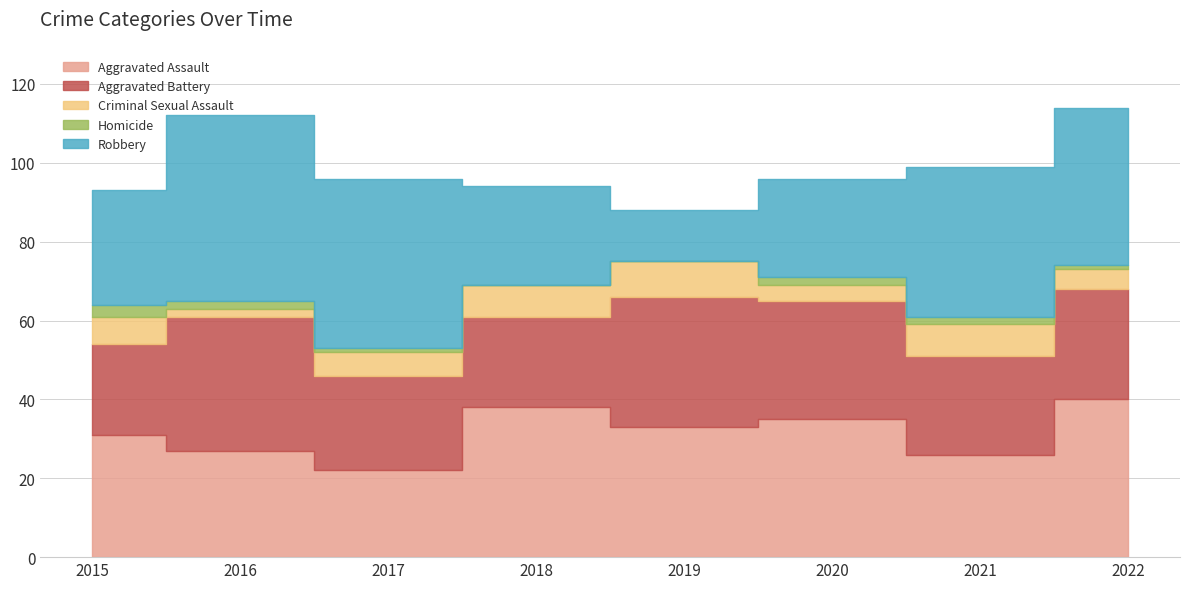

What is the difference between the highest and lowest values at 2017?

42